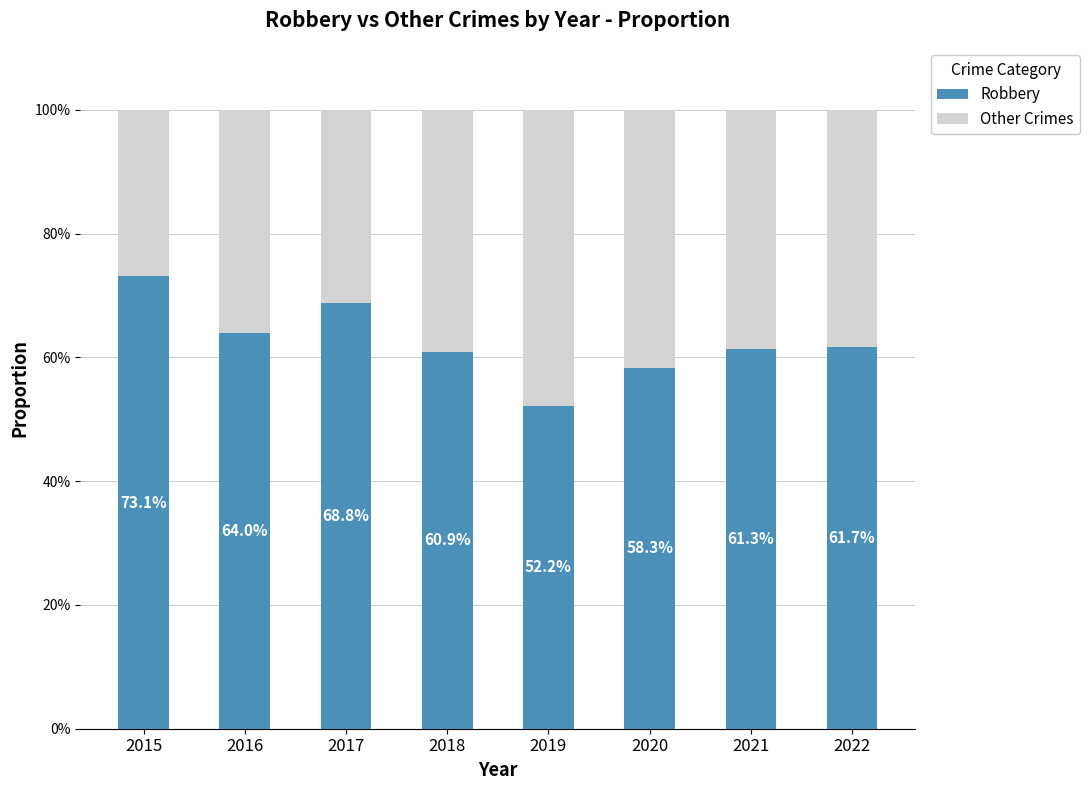

Does the chart contain any negative values?

No